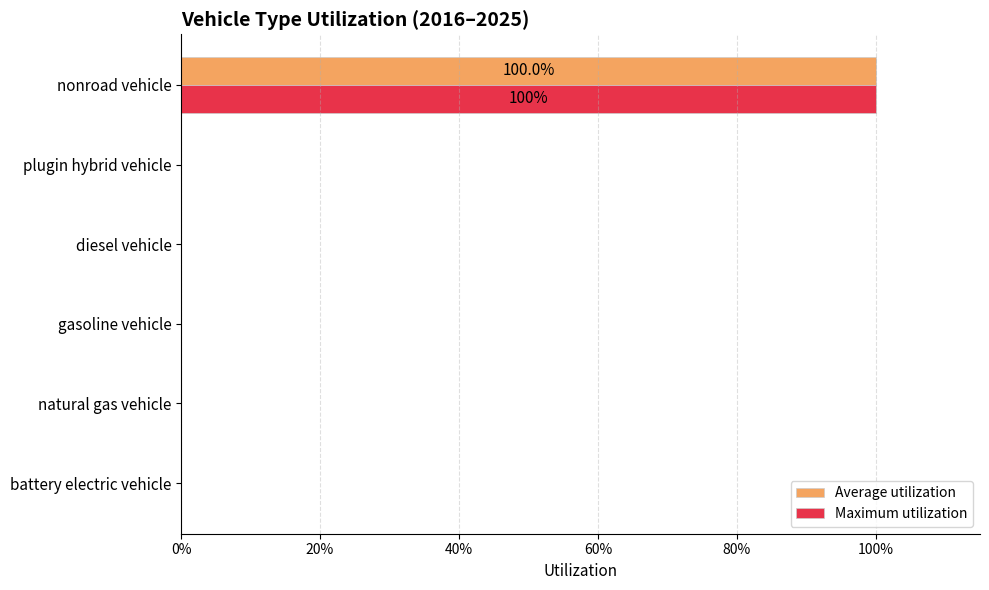

List the series in order of their peak value, lowest first.

Average utilization, Maximum utilization